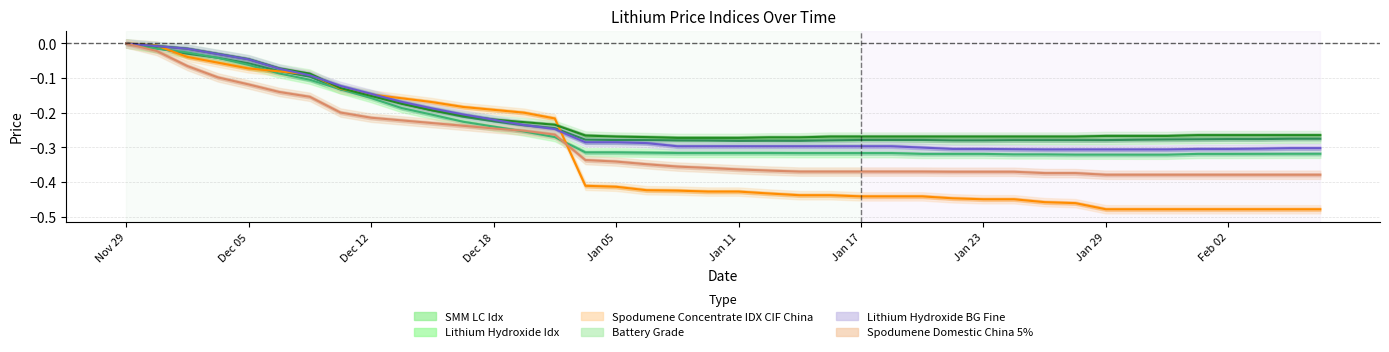

At which label is Lithium Hydroxide Idx closest to 0?

Nov 29